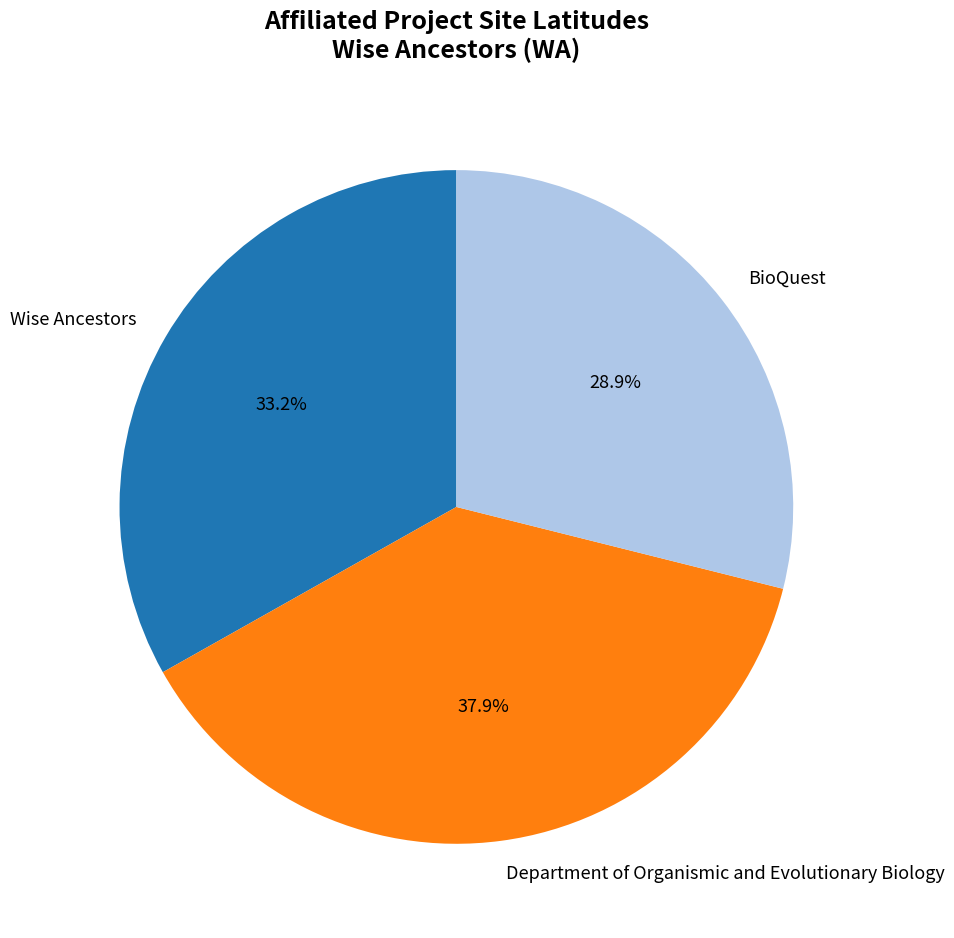

What percentage is the BioQuest slice, to the nearest percent?

29%